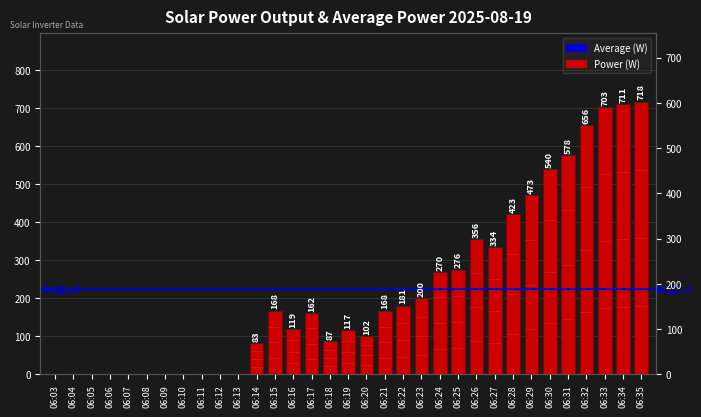

How many values are above zero?

22